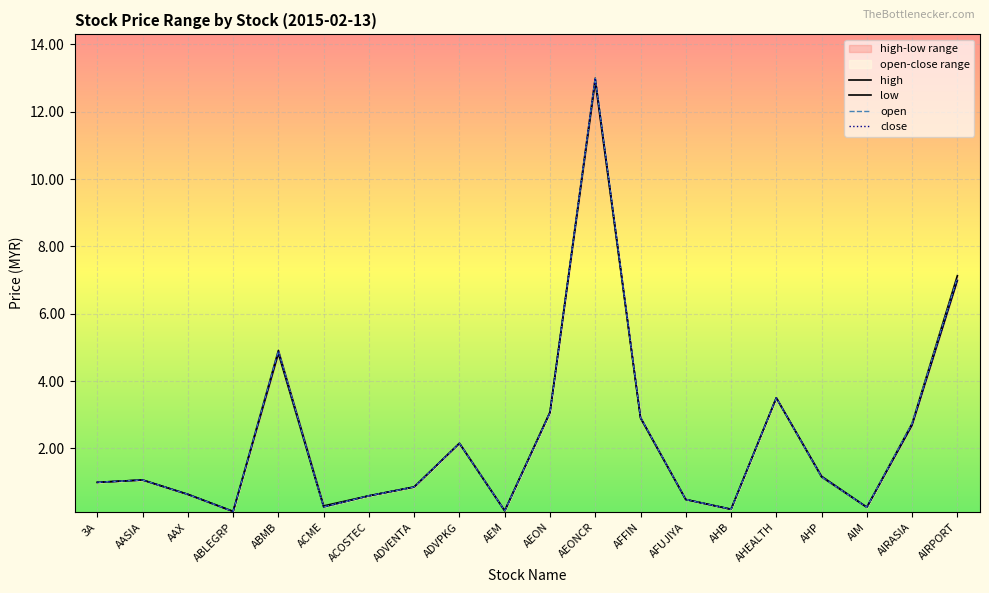

List the series in order of their peak value, highest first.

high, open, close, low